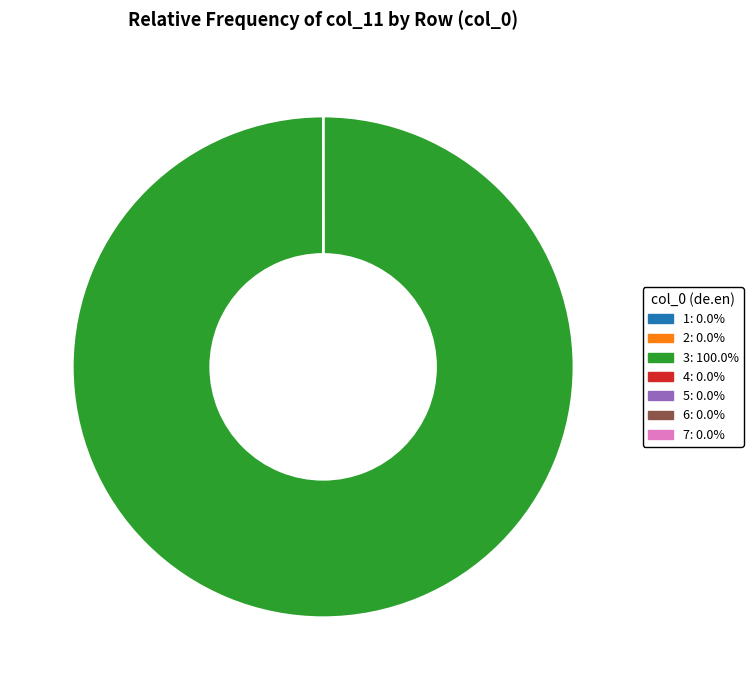

Which slice is the largest?

3